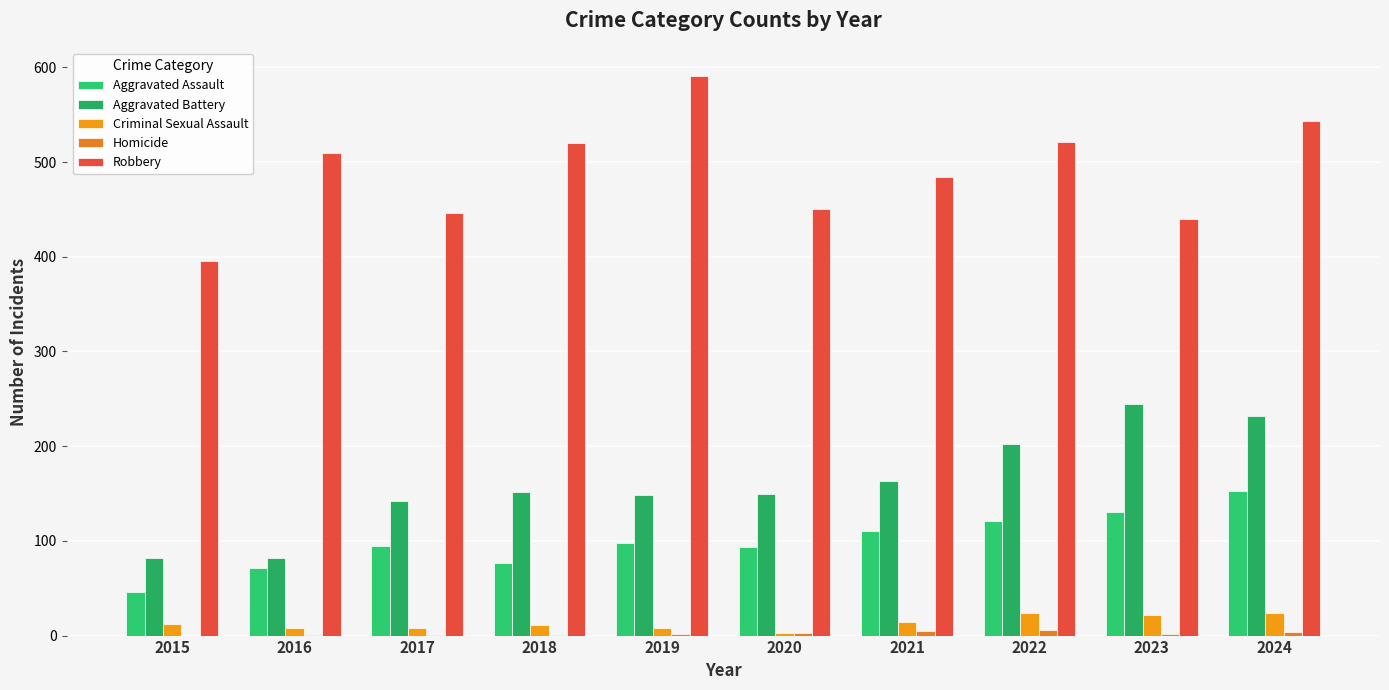

How many groups of bars are there?

10